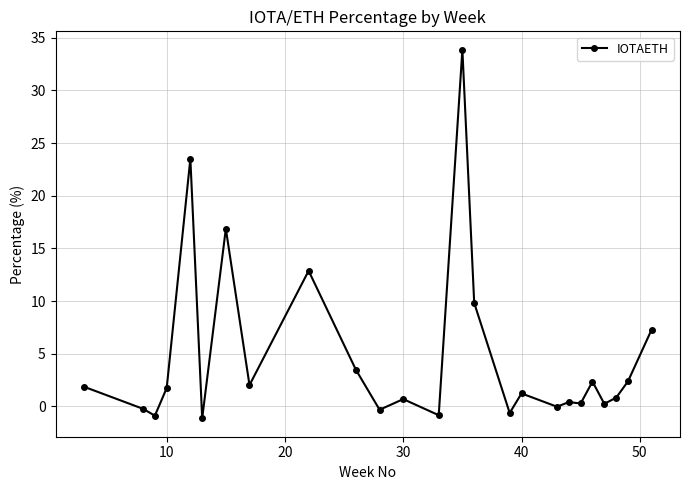

What is the average value?

4.7